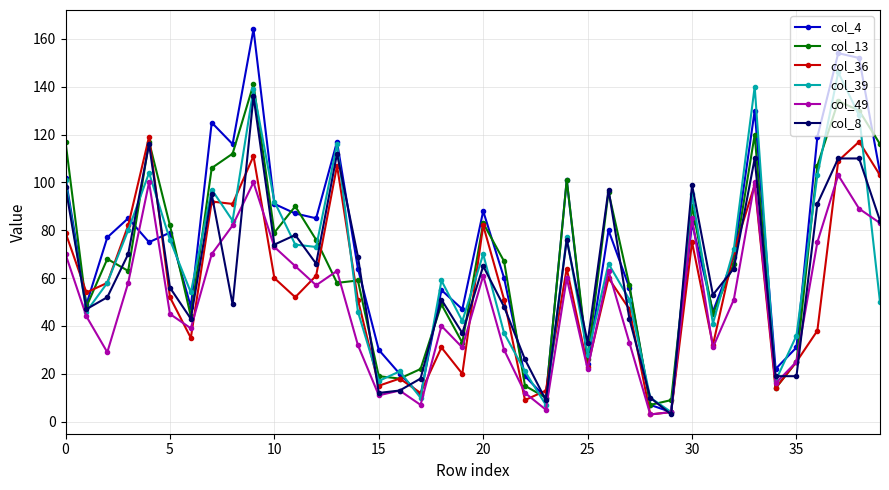

What is the greatest value displayed?

164